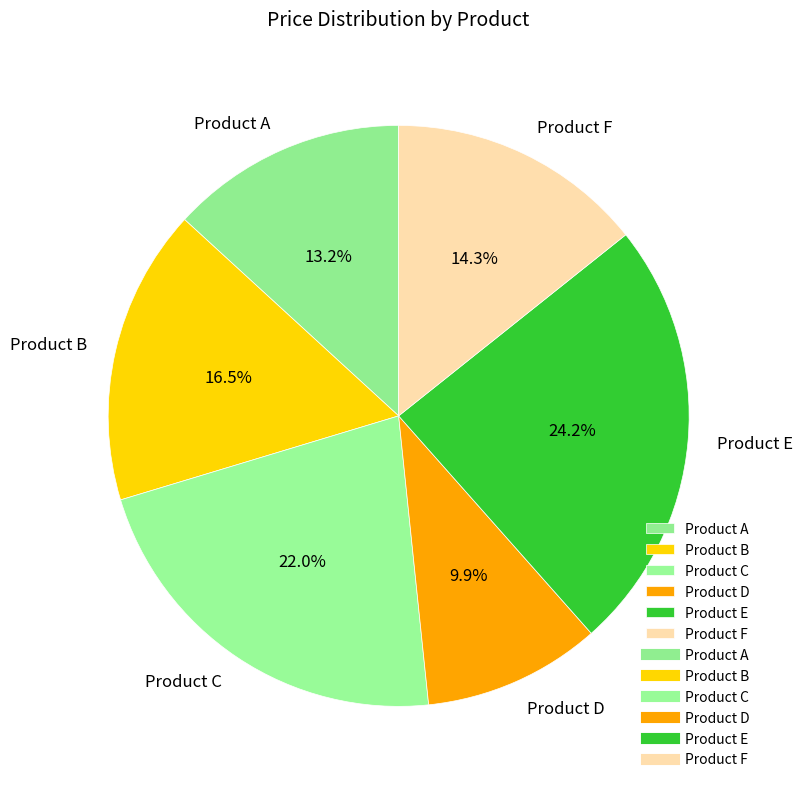

Between Product D and Product B, which is larger?

Product B